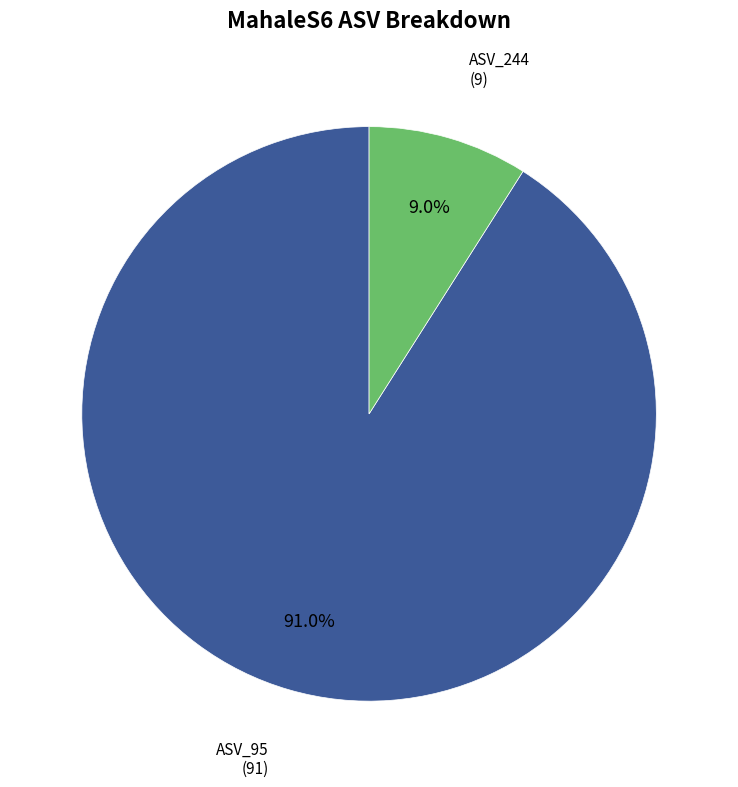

Does any single category account for the majority?

Yes